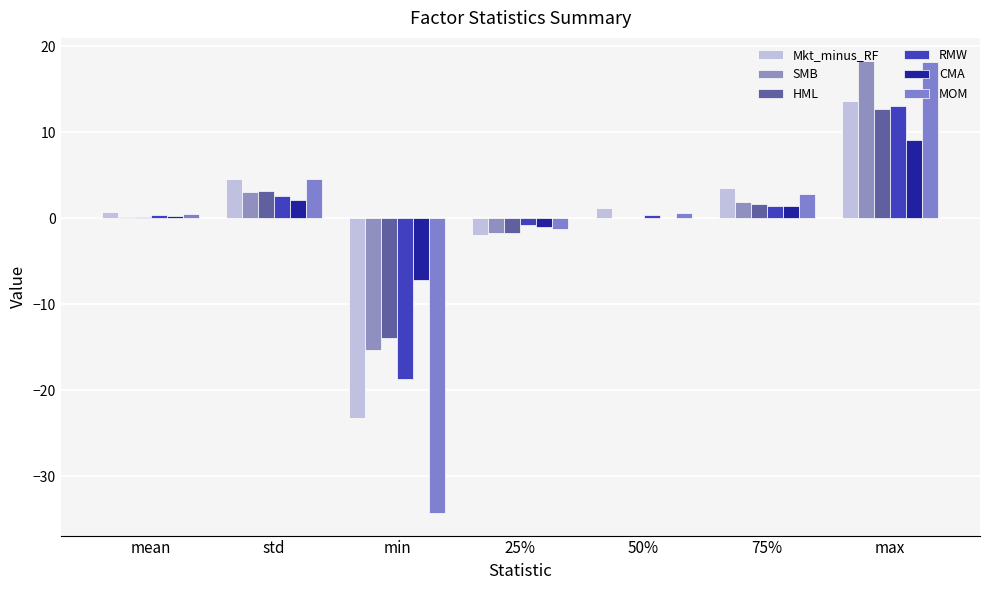

Which label corresponds to the smallest value in the chart?

min